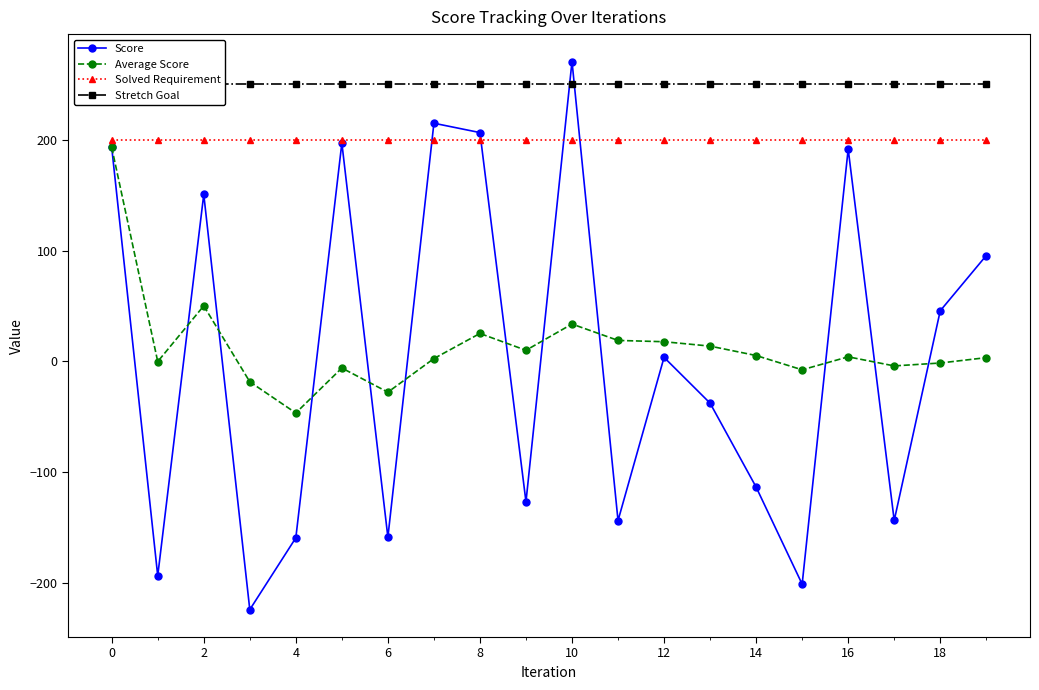

The Score series shows -143.5 at 17. True or false?

True